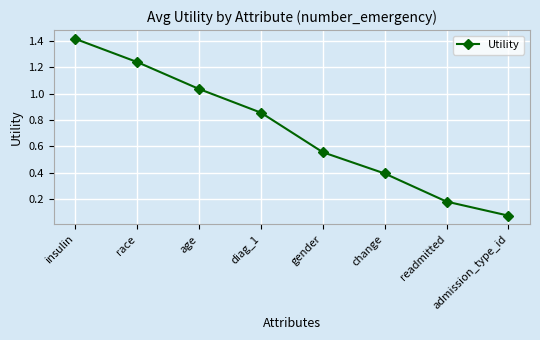

List the labels in order of value, smallest first.

admission_type_id, readmitted, change, gender, diag_1, age, race, insulin